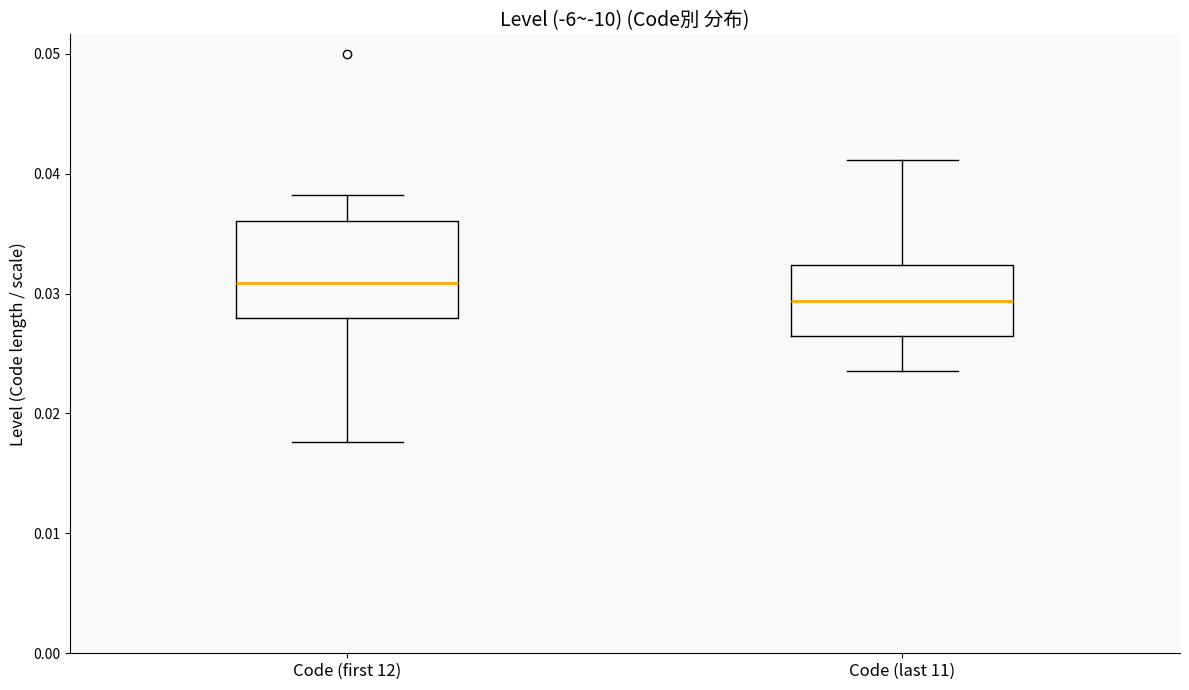

Reading left to right, transcribe this box plot: for each box, give where its median line is, the range the box spans, and where its two whiskers end, as read against the y-axis. The values are not printed on the chart, so give them approximately, as read against the axis.

Code (first 12): median 0.031, box 0.028 to 0.036, whiskers 0.018 to 0.038
Code (last 11): median 0.029, box 0.026 to 0.032, whiskers 0.024 to 0.041